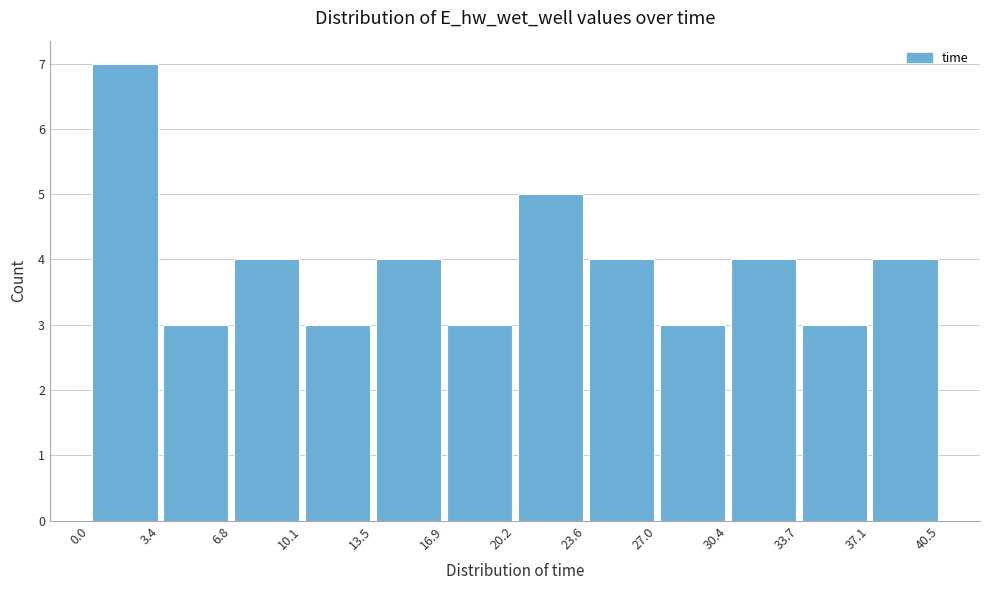

Reading left to right, list every bar in this chart as the range it spans on the x-axis followed by its height. The values are not printed on the chart, so give them approximately, as read against the axis.

0.0 to 3.4: 7
3.4 to 6.8: 3
6.8 to 10.1: 4
10.1 to 13.5: 3
13.5 to 16.9: 4
16.9 to 20.2: 3
20.2 to 23.6: 5
23.6 to 27.0: 4
27.0 to 30.4: 3
30.4 to 33.7: 4
33.7 to 37.1: 3
37.1 to 40.5: 4